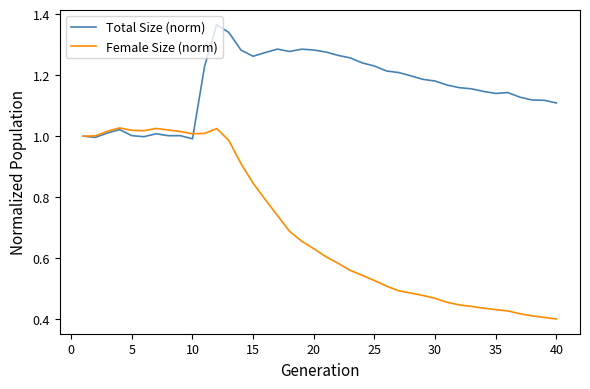

True or false: Total Size (norm) and Female Size (norm) intersect in this chart.

True